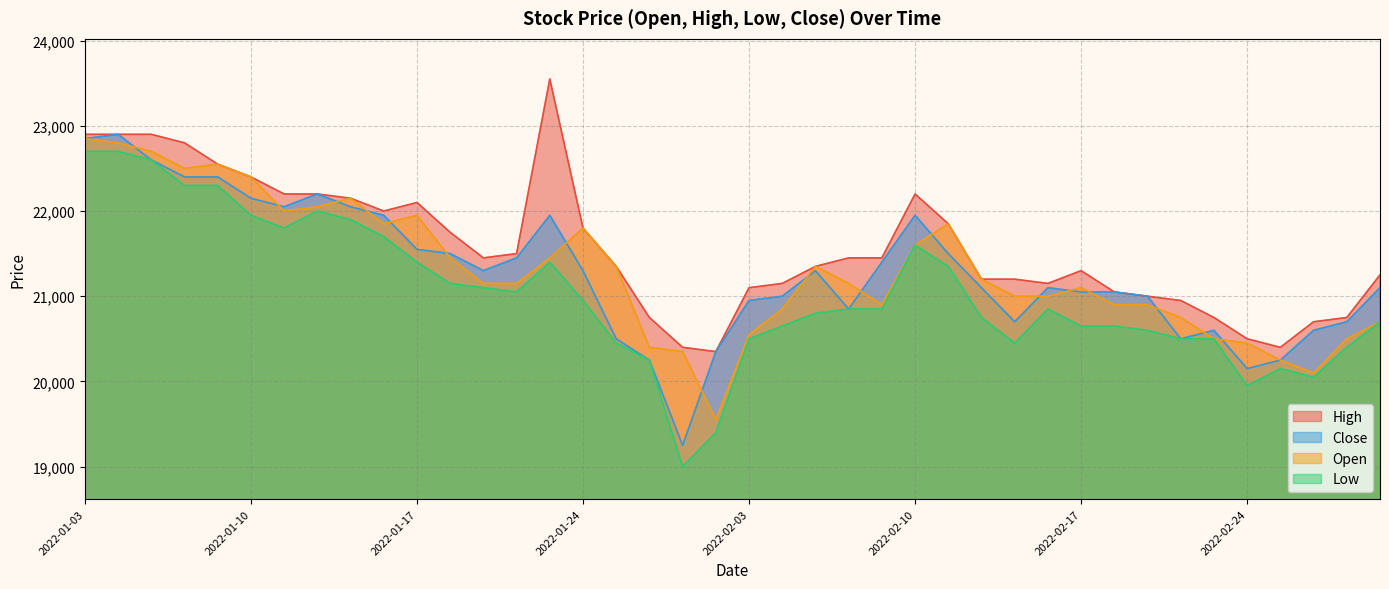

Which series has the widest spread of values?

Low